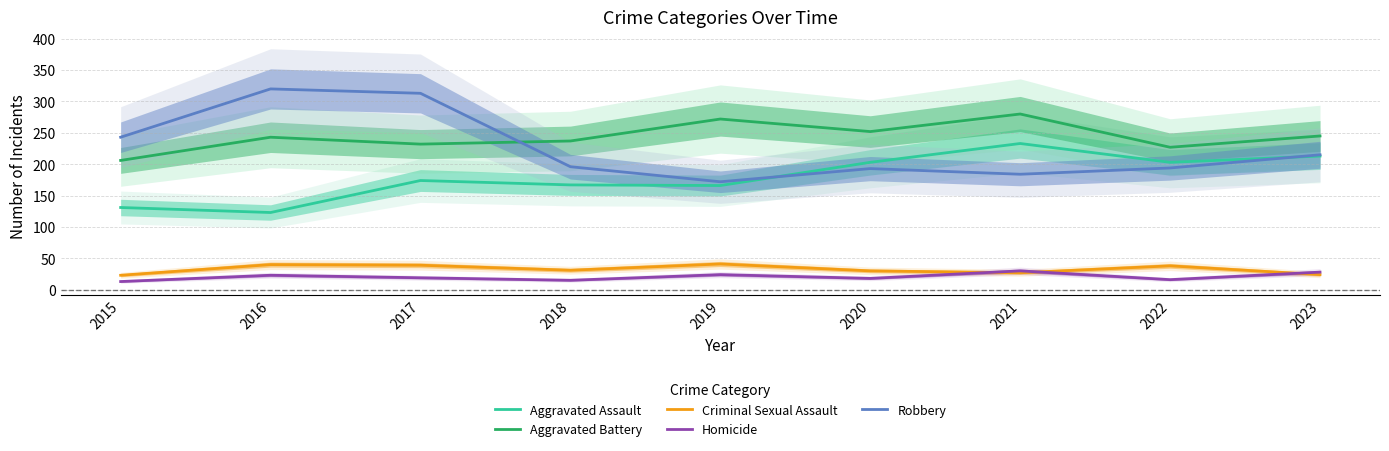

True or false: Criminal Sexual Assault and Aggravated Battery intersect in this chart.

False